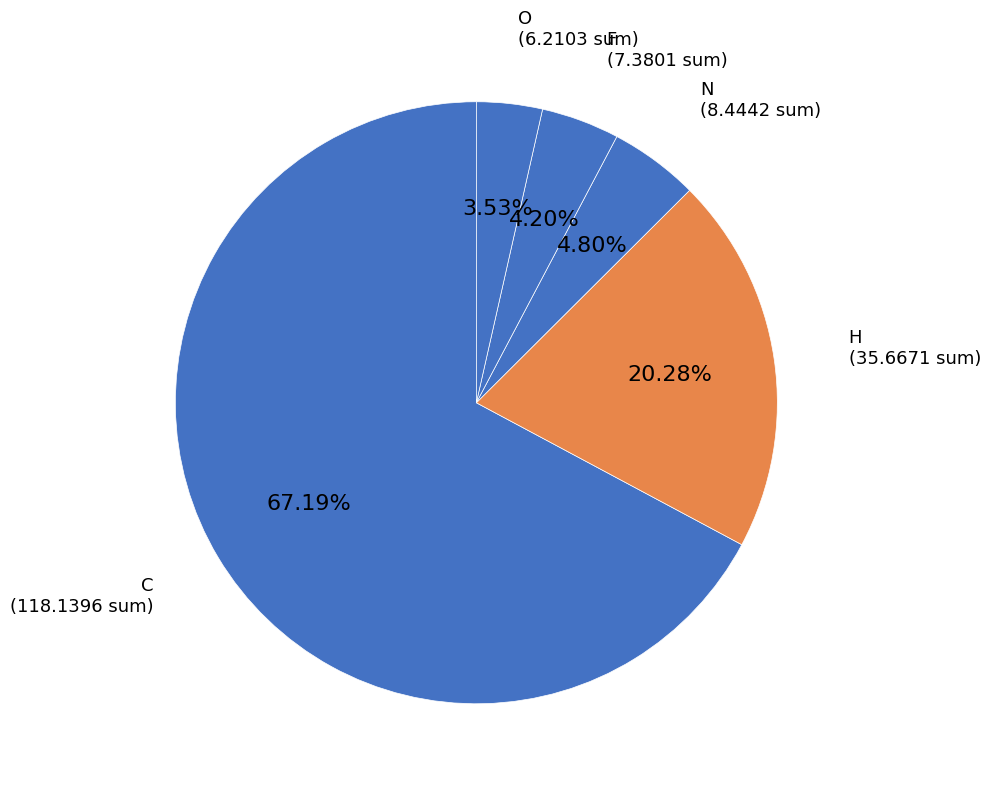

Rank the categories by value from lowest to highest.

O, F, N, H, C